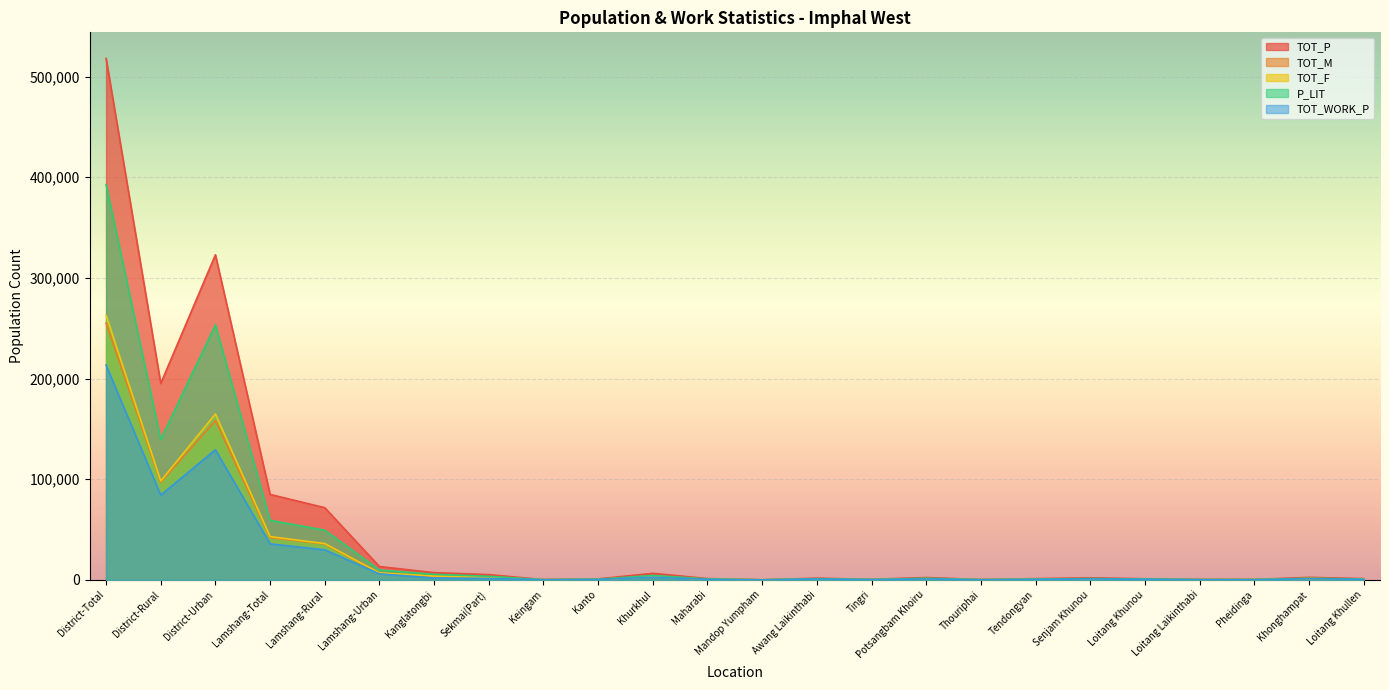

True or false: P_LIT and TOT_WORK_P intersect in this chart.

False